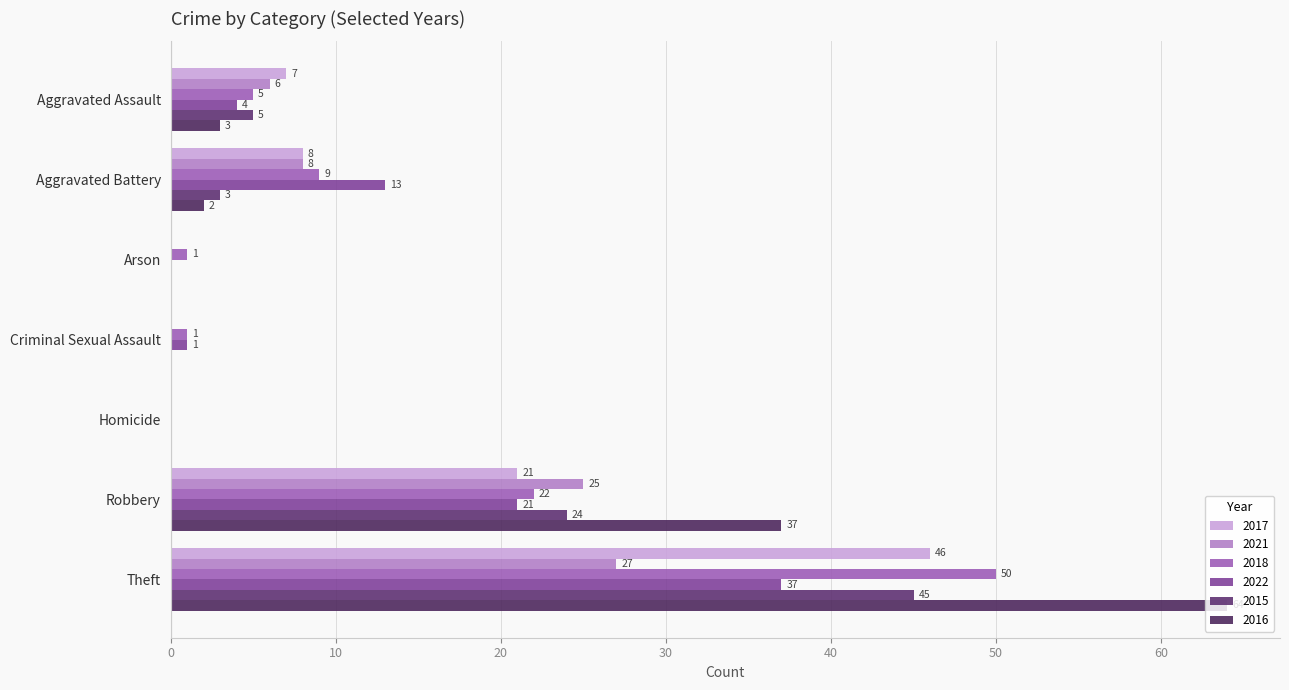

What are all the series names shown in the legend?

2017, 2021, 2018, 2022, 2015, 2016